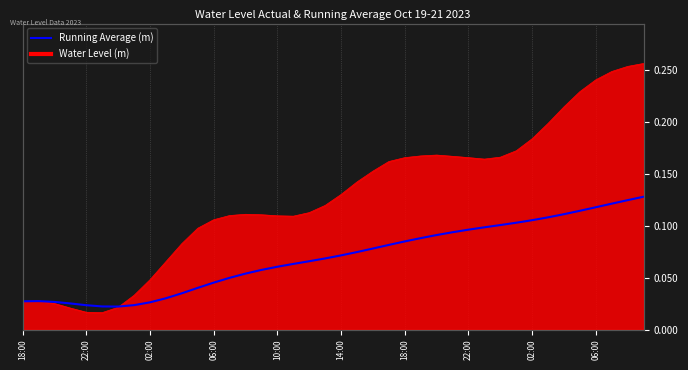

How many points are lower than both their immediate neighbors (excluding endpoints)?

1